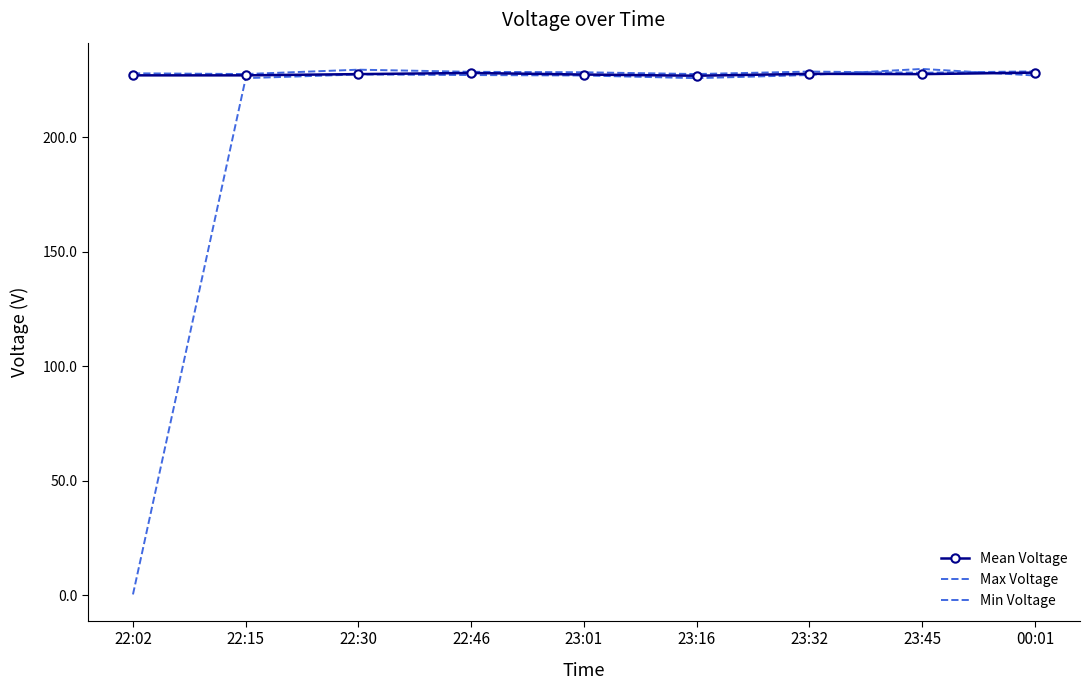

Does the chart have visible grid lines?

No